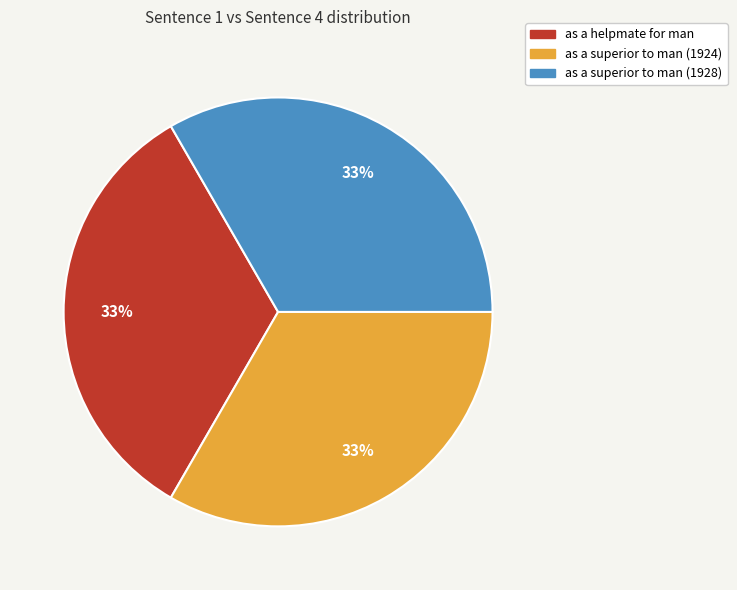

Do as a superior to man (1924) and as a superior to man (1928) together represent more than half of the pie?

Yes